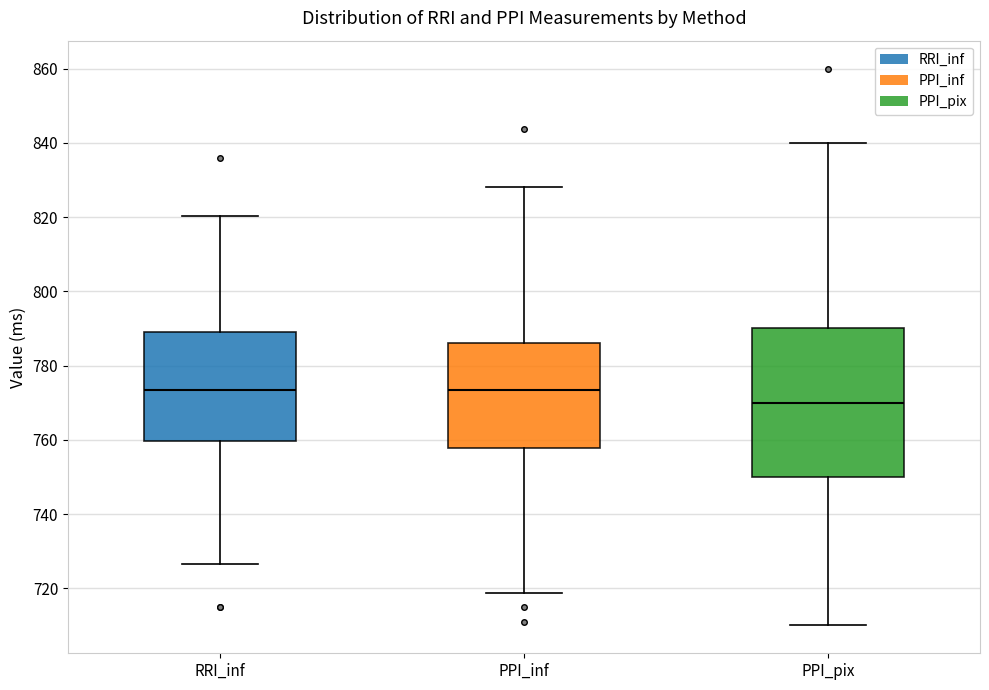

Reading left to right, read every box against the y-axis: the position of its median line, the range the box covers, and the ends of its whiskers. The values are not printed on the chart, so give them approximately, as read against the axis.

RRI_inf: median 774, box 760 to 790, whiskers 726 to 820
PPI_inf: median 774, box 758 to 786, whiskers 718 to 828
PPI_pix: median 770, box 750 to 790, whiskers 710 to 840